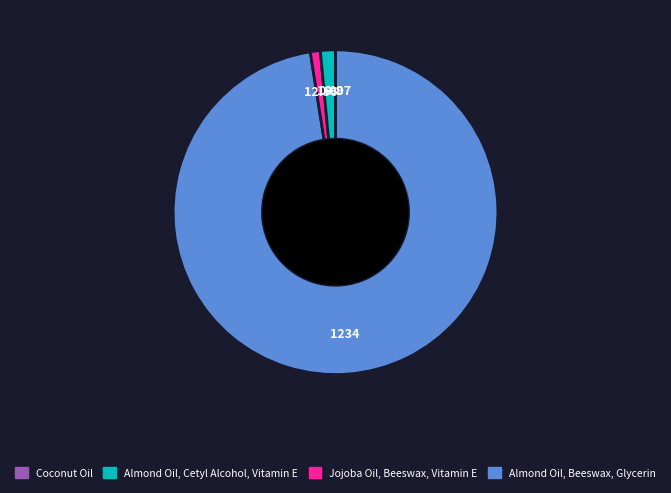

Is there a majority slice in this chart?

Yes